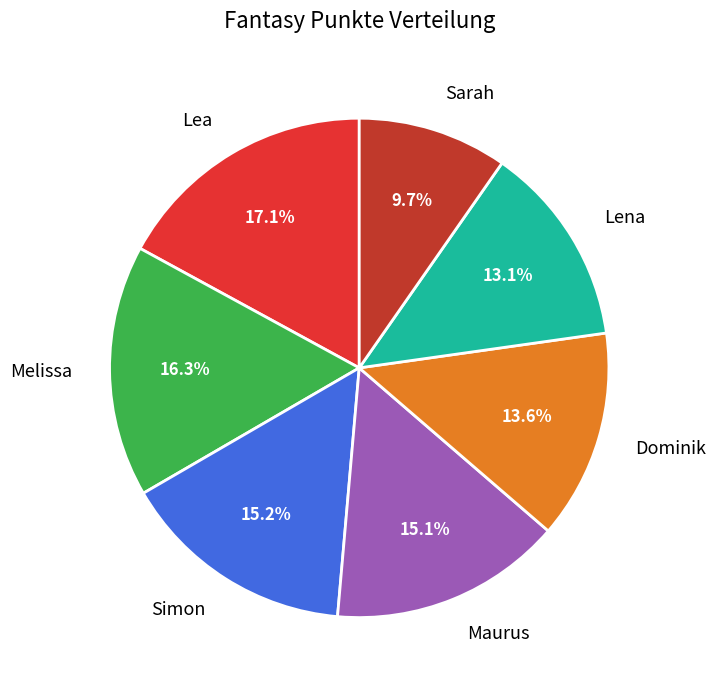

Count the number of slices in the pie.

7